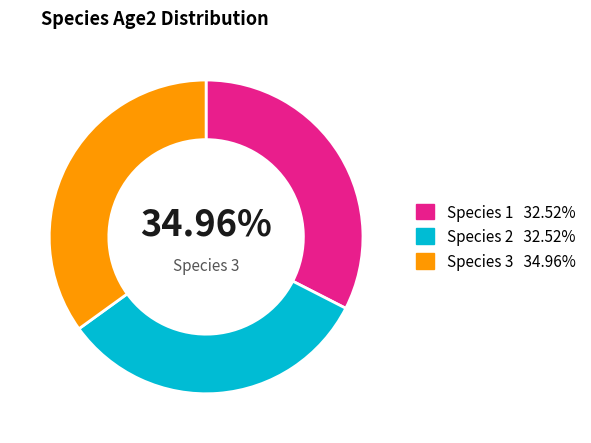

What is the smallest slice in the pie chart?

Species 1